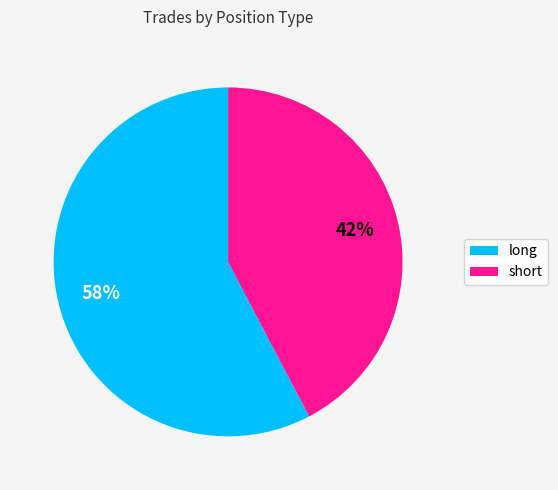

Combined, do long and short account for over 50%?

Yes